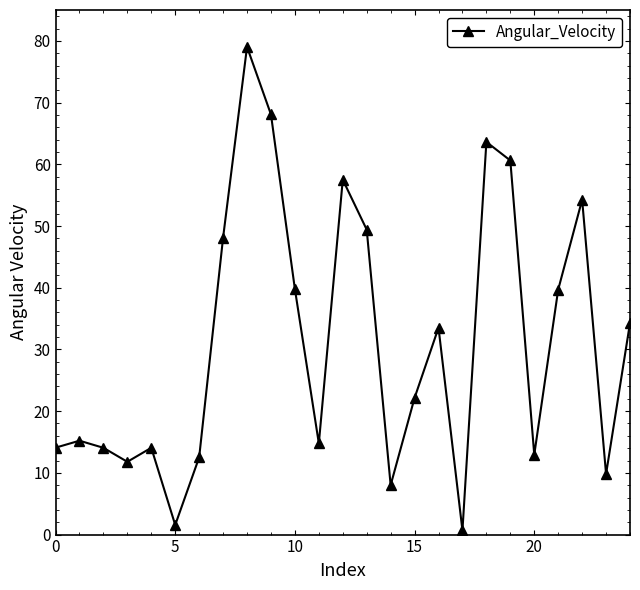

True or false: there are more than 2 points higher than both neighbors.

True